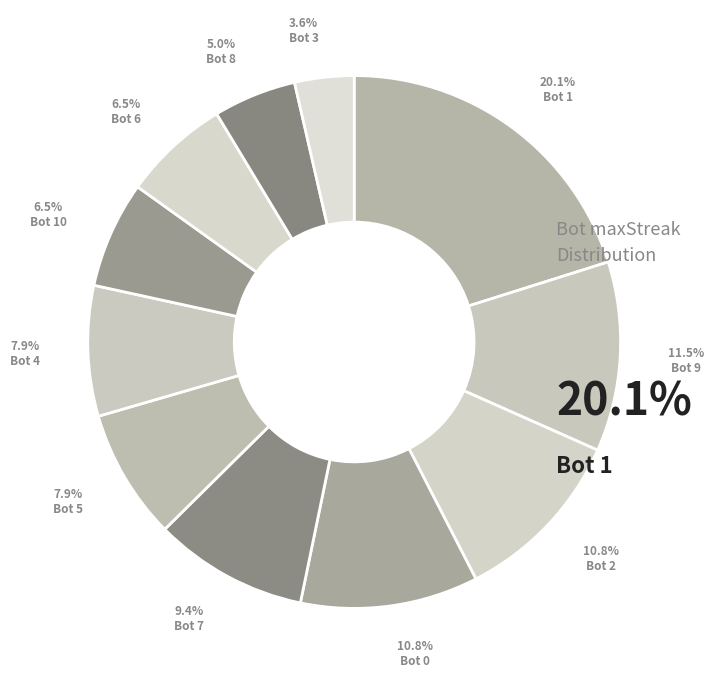

Count the number of slices in the pie.

11